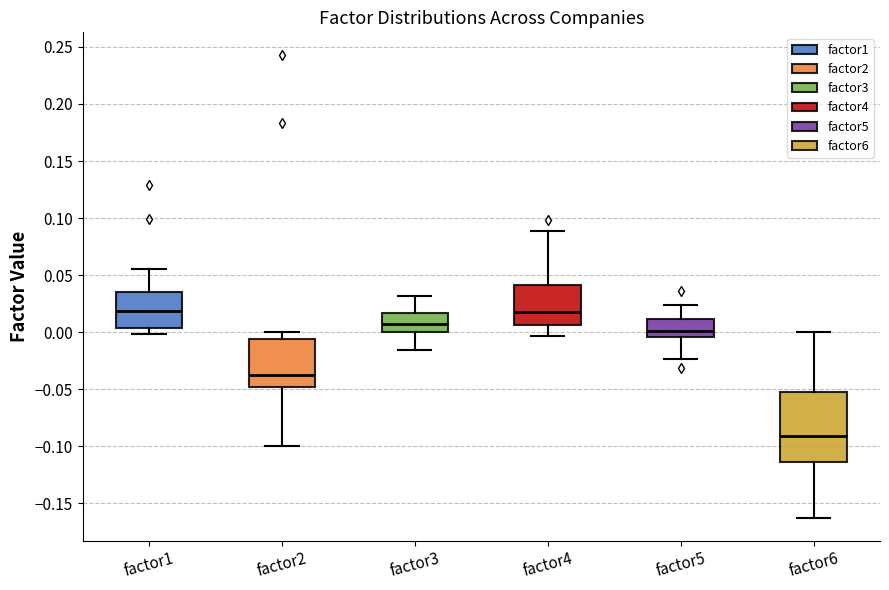

Comparing the boxes themselves (not the whiskers), which one is the tallest?

factor6